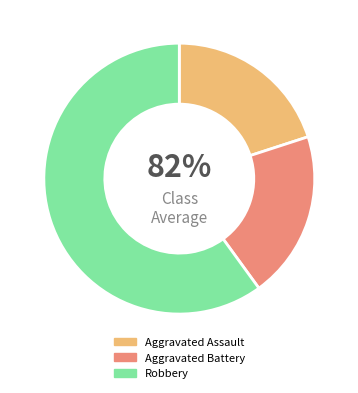

Rank the categories by value from lowest to highest.

Aggravated Assault, Aggravated Battery, Robbery